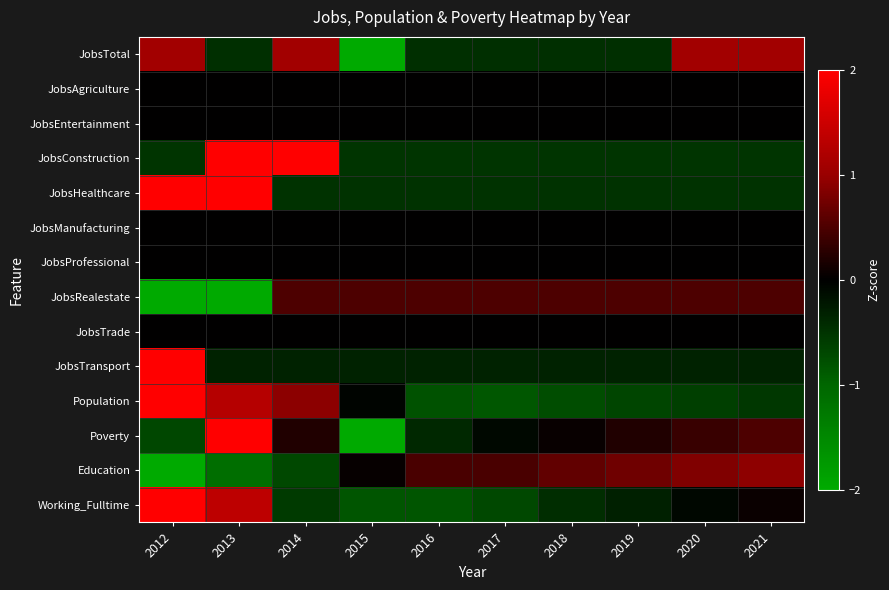

At how many categories does at least one series exceed 2?

2